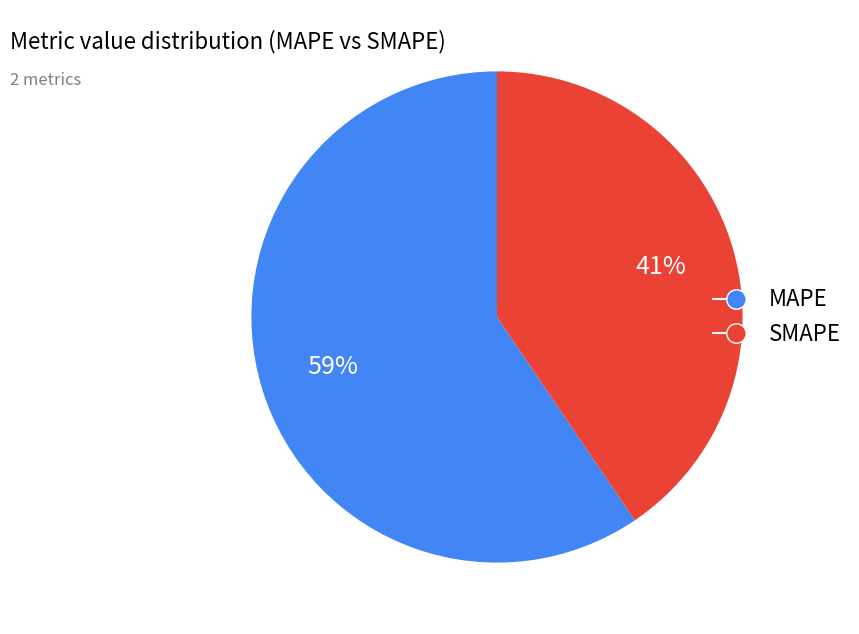

Rank the categories by value from highest to lowest.

MAPE, SMAPE